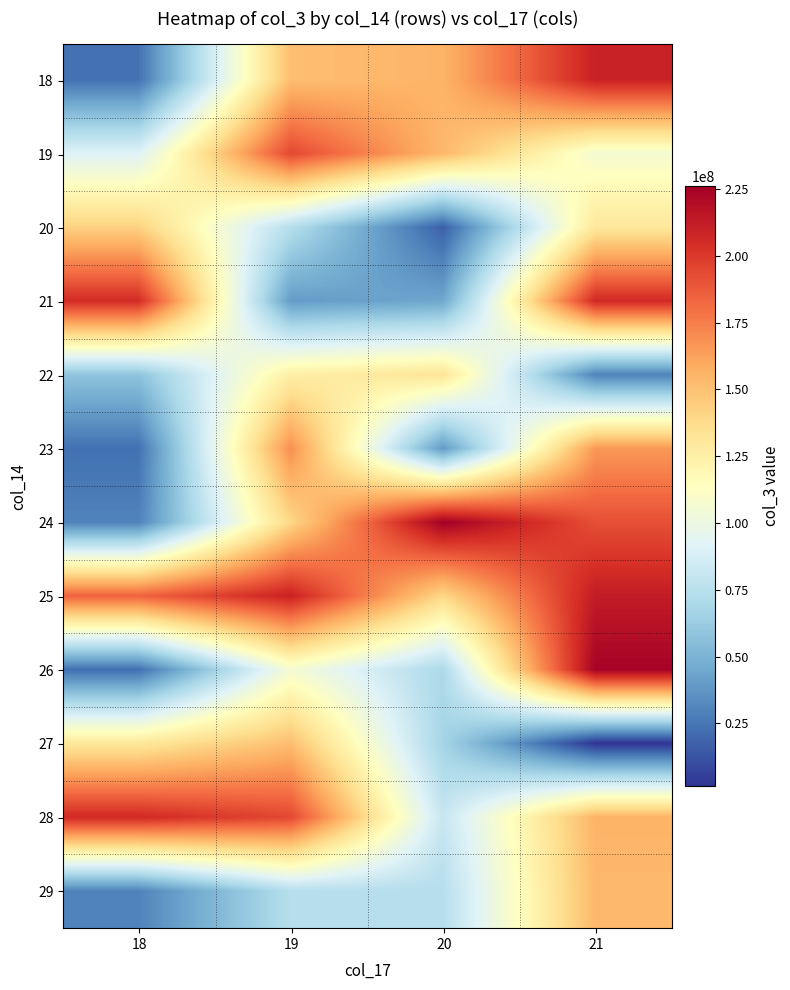

Which has a higher value, 21 or 20?

21